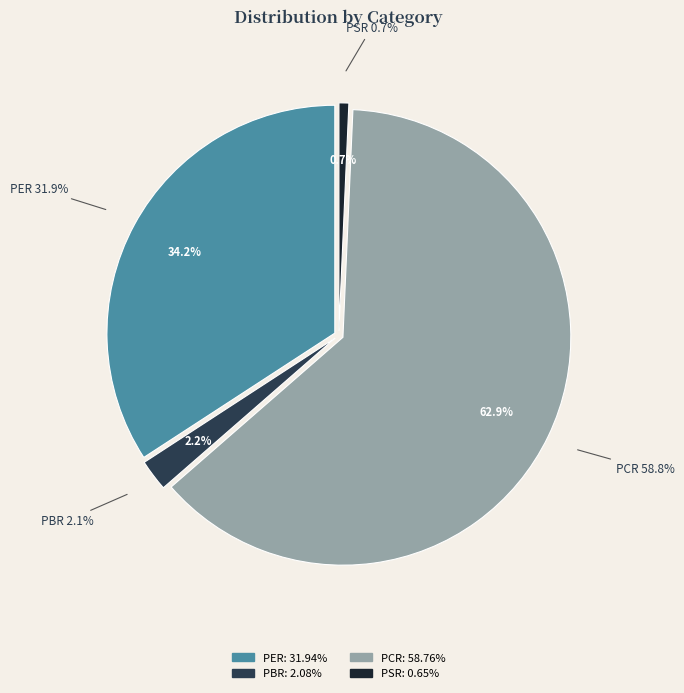

Which slice is the smallest?

PSR